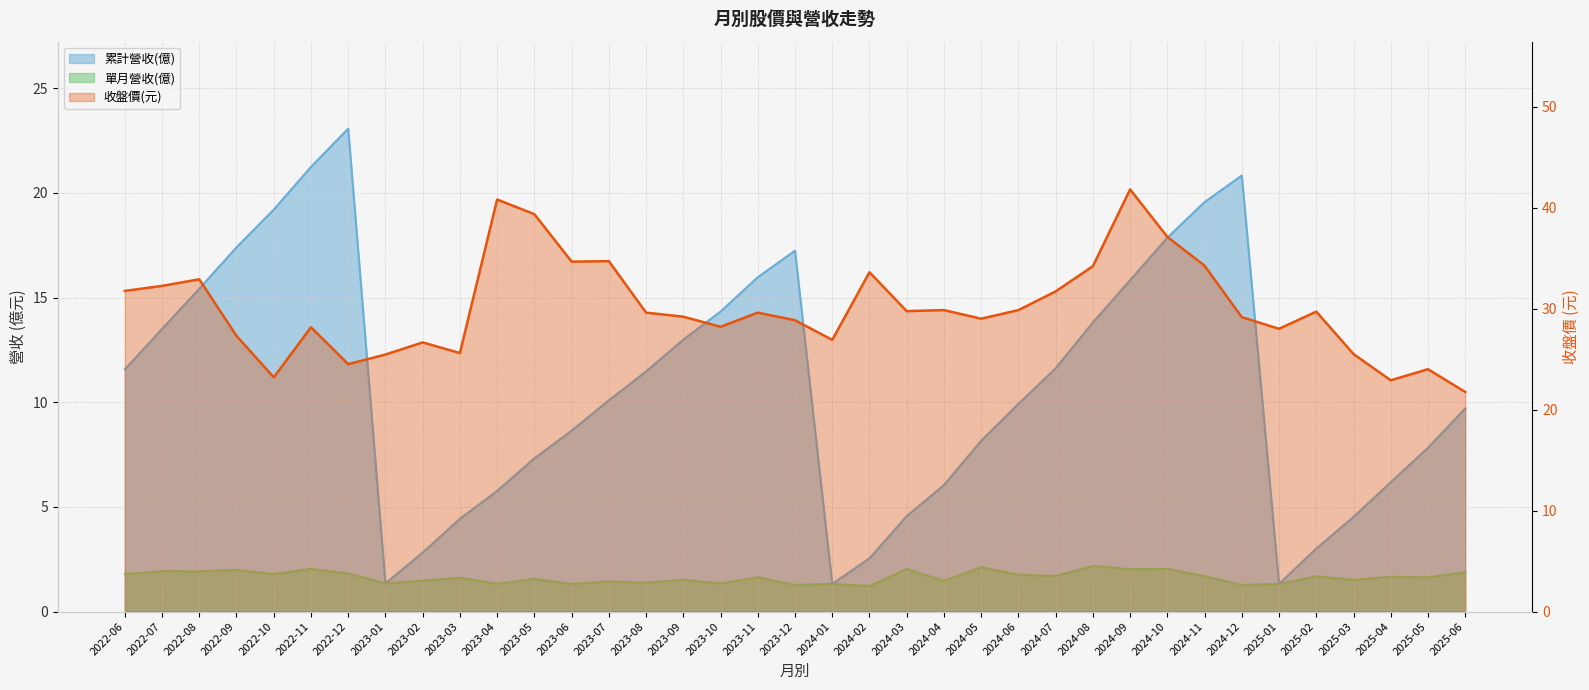

List the labels in order of 單月營收(億) value, largest first.

2024-08, 2024-05, 2022-11, 2024-10, 2024-03, 2024-09, 2022-09, 2022-07, 2022-08, 2025-06, 2022-12, 2022-06, 2022-10, 2024-06, 2024-07, 2024-11, 2025-02, 2025-04, 2023-11, 2025-05, 2023-03, 2023-05, 2023-09, 2025-03, 2023-02, 2024-04, 2023-07, 2023-08, 2023-01, 2023-10, 2023-04, 2023-06, 2024-01, 2025-01, 2023-12, 2024-12, 2024-02